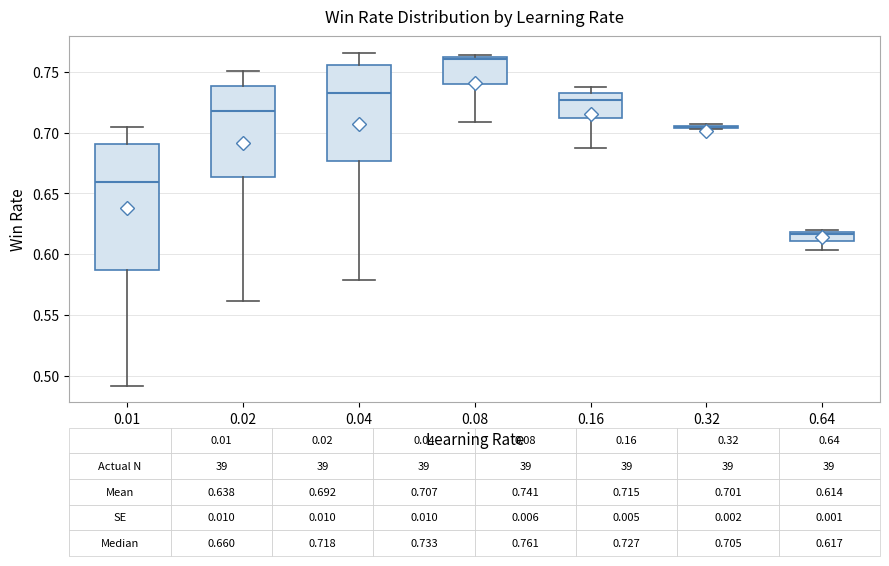

Which box is the tallest, from its lower edge to its upper edge?

0.01